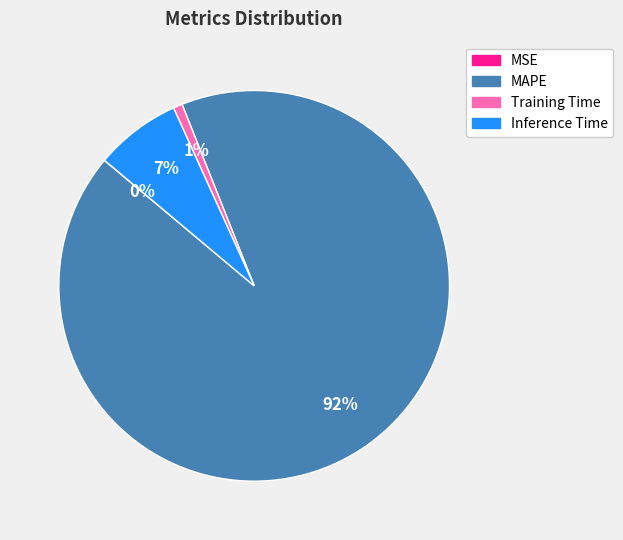

Is the sum of Inference Time and Training Time greater than half?

No